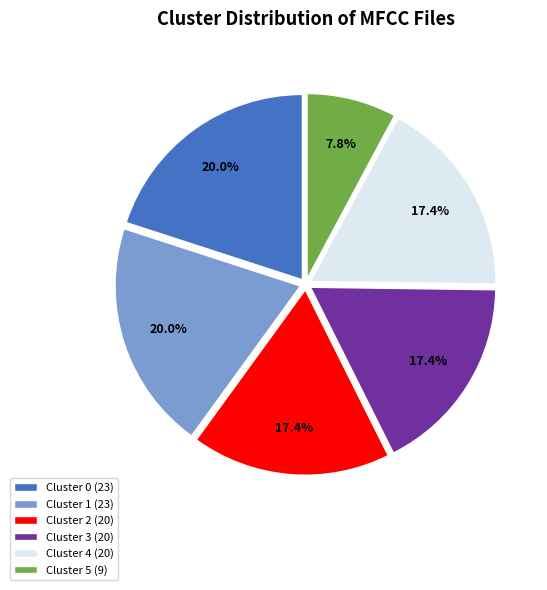

What percentage is NOT represented by Cluster 5 (9)?

92.2%